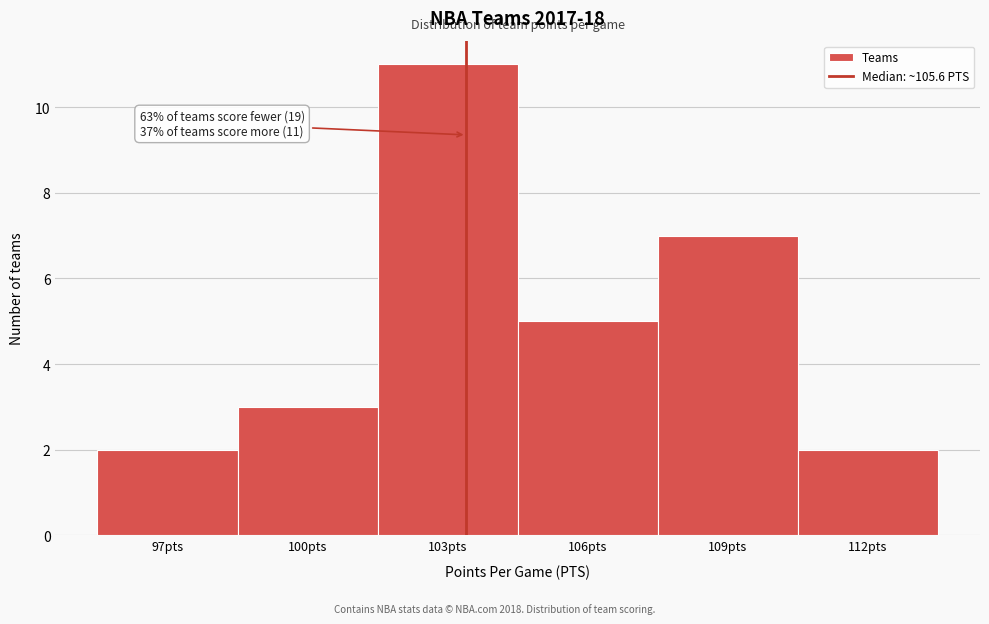

Reading left to right, extract all data points from this chart.

97pts=2	100pts=3	103pts=11	106pts=5	109pts=7	112pts=2